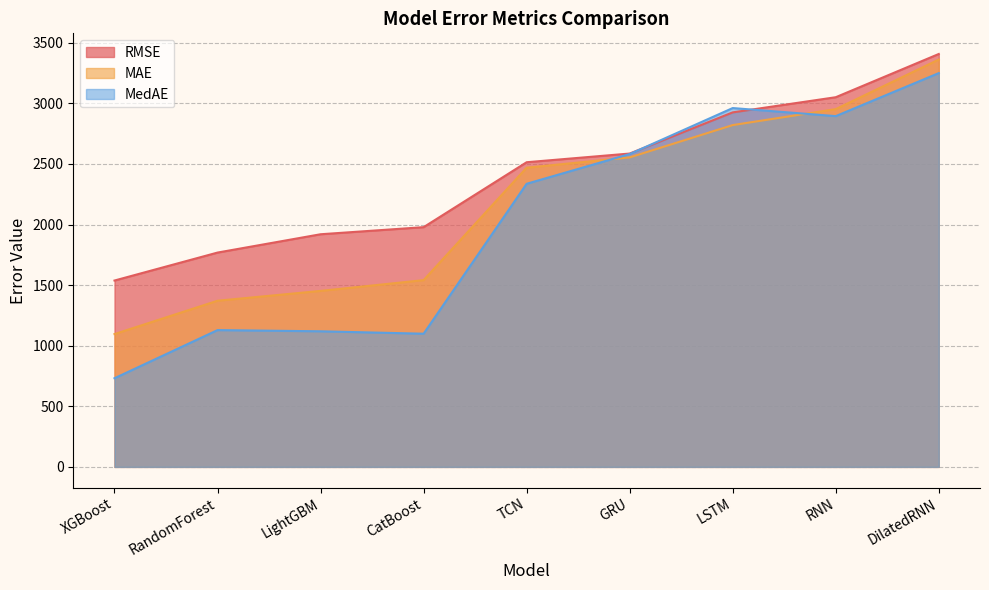

Which series ends up on top after the final intersection of MedAE and RMSE?

RMSE